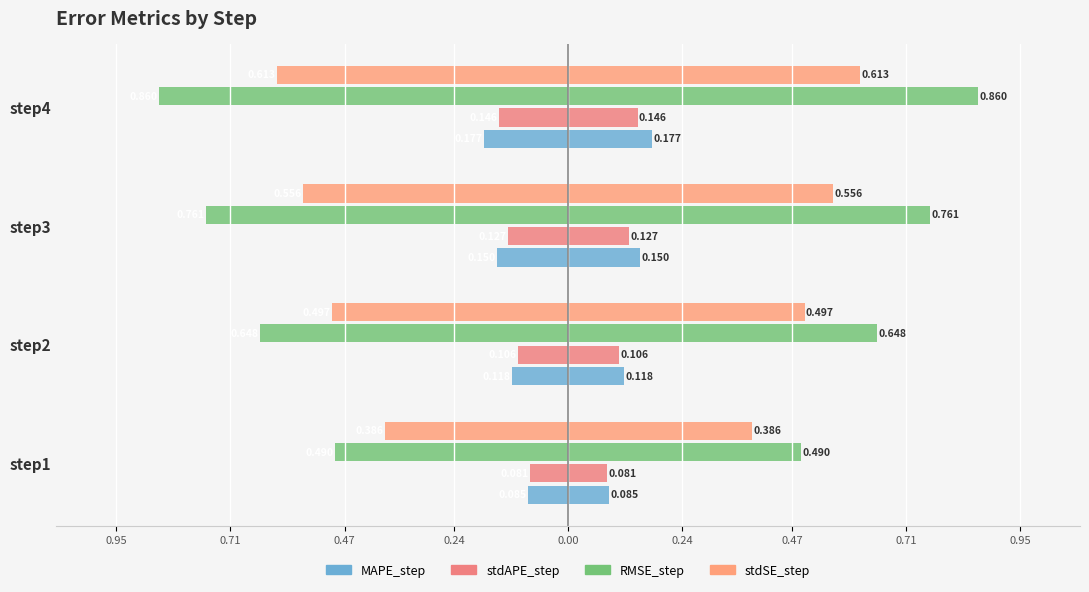

How many bars are there in total?

16